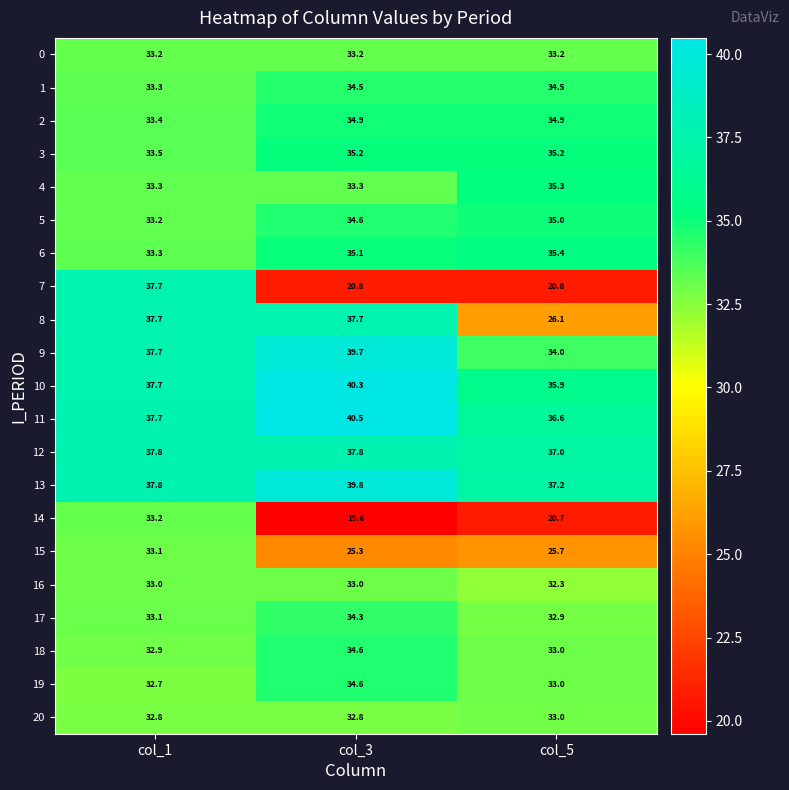

What is the total value across all series at col_1?

728.1